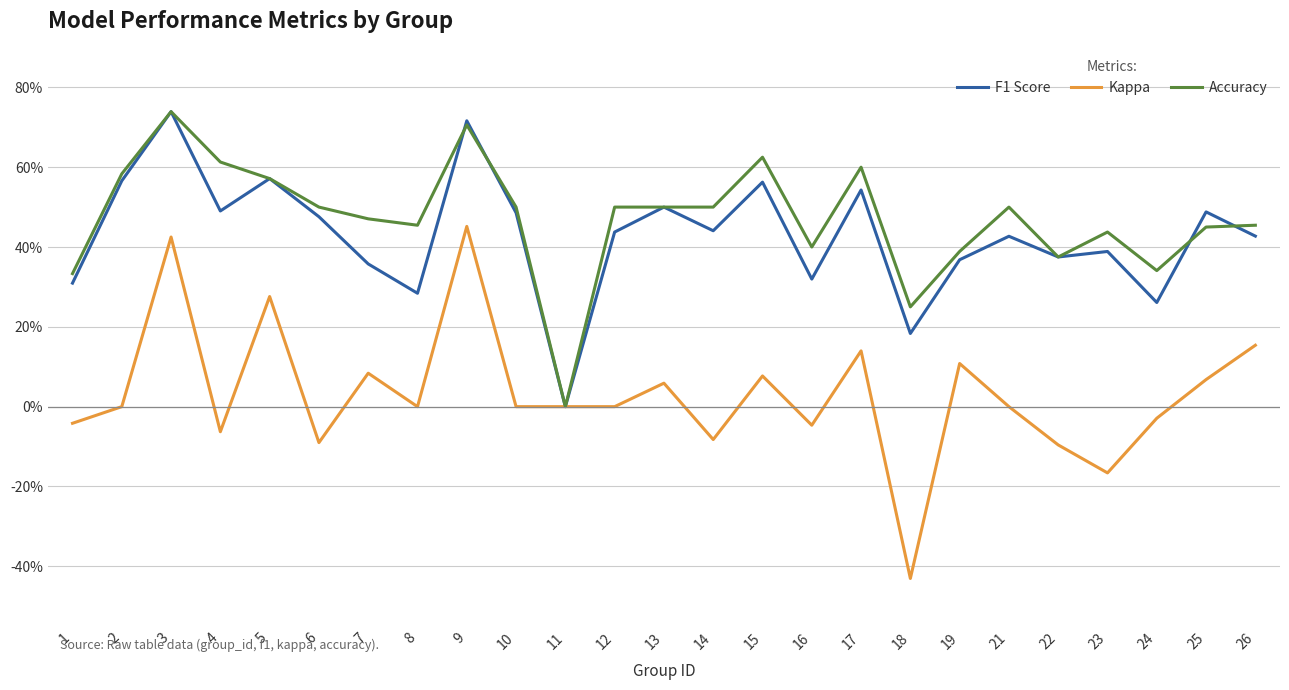

Which series ends up on top after the final intersection of F1 Score and Accuracy?

Accuracy